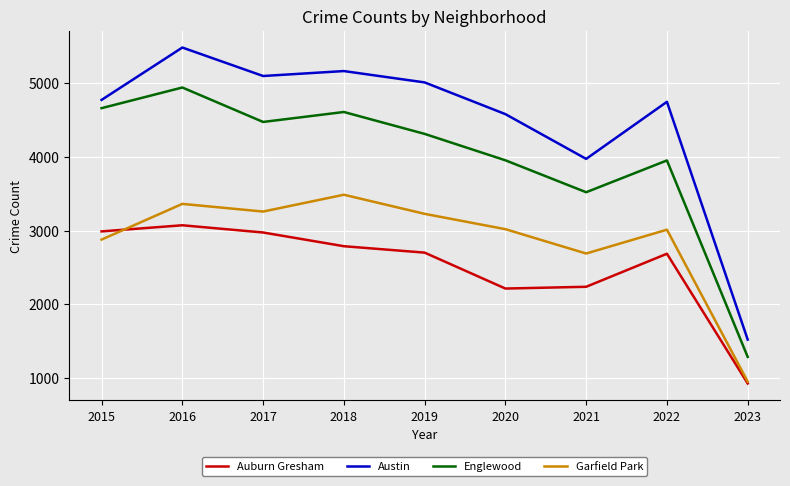

Rank the series by their average value, from highest to lowest.

Austin, Englewood, Garfield Park, Auburn Gresham